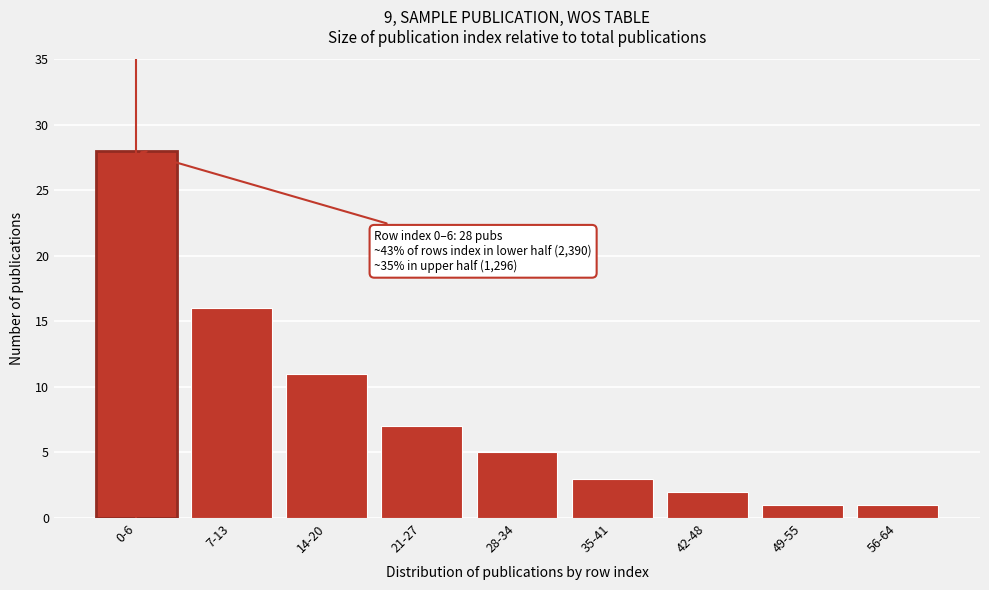

Reading left to right, extract all data points from this chart.

28	16	11	7	5	3	2	1	1